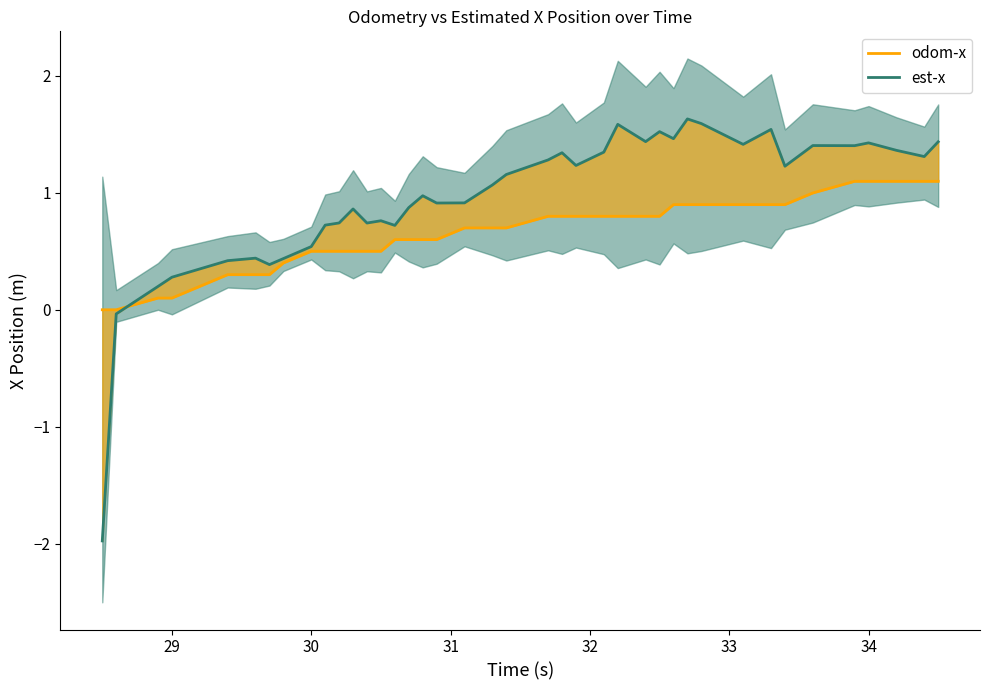

Rank the series by their average value, from lowest to highest.

odom-x, est-x